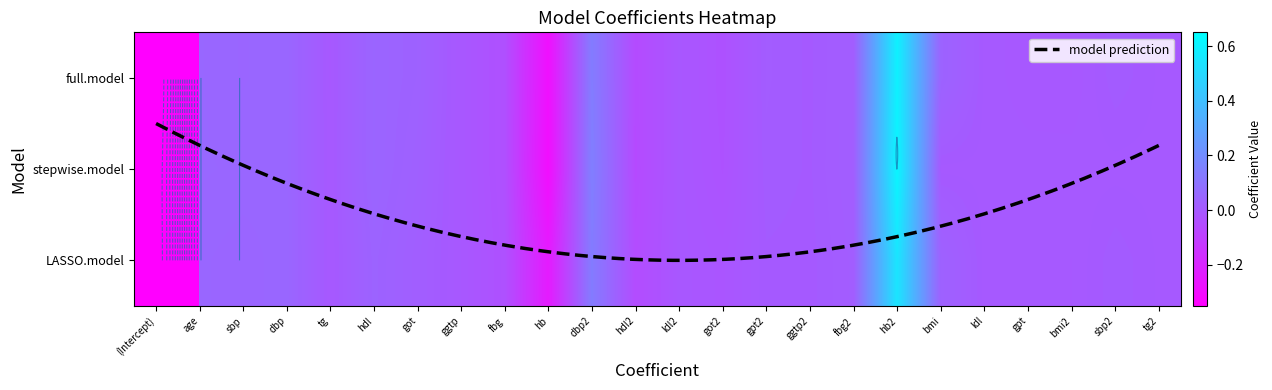

Where does the stepwise.model series first go above 0?

age